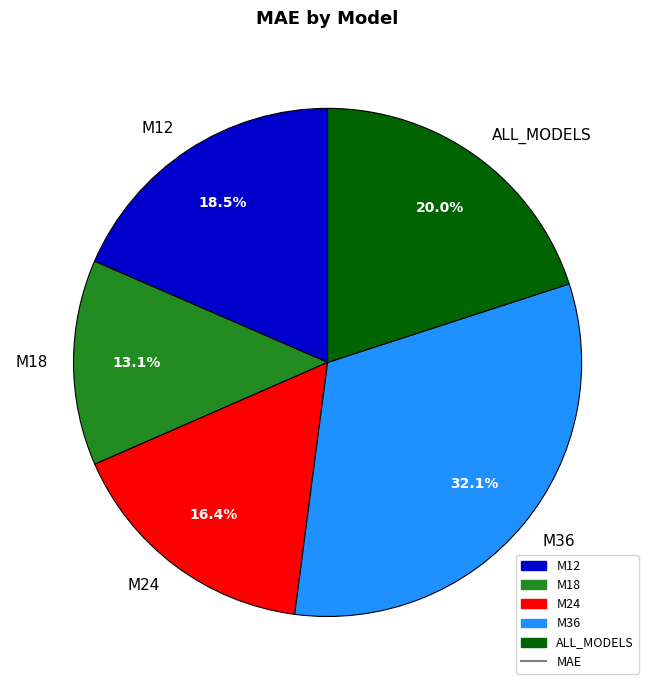

How many slices are in this pie chart?

5